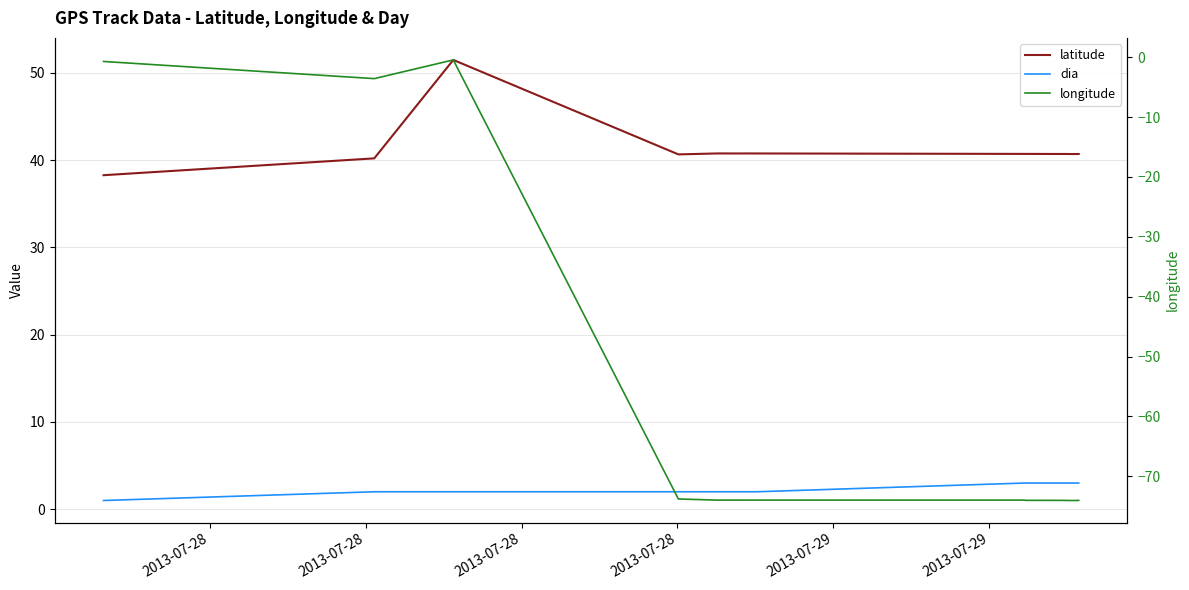

True or false: latitude has a value of 58.4 at 2013-07-28.

False